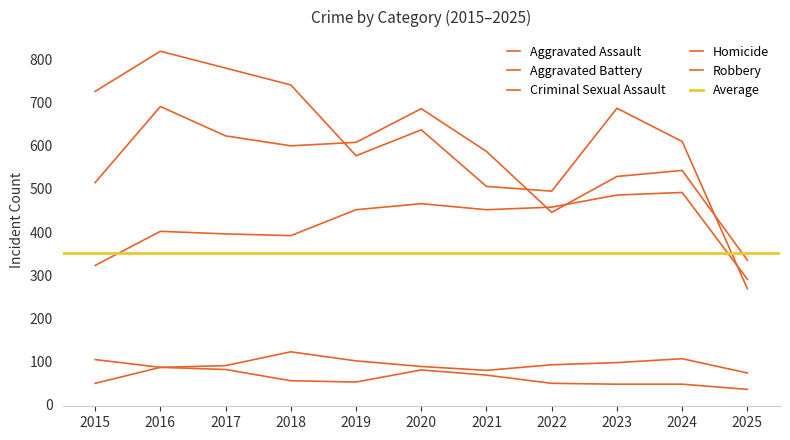

What is the average value of the Aggravated Battery series?

560